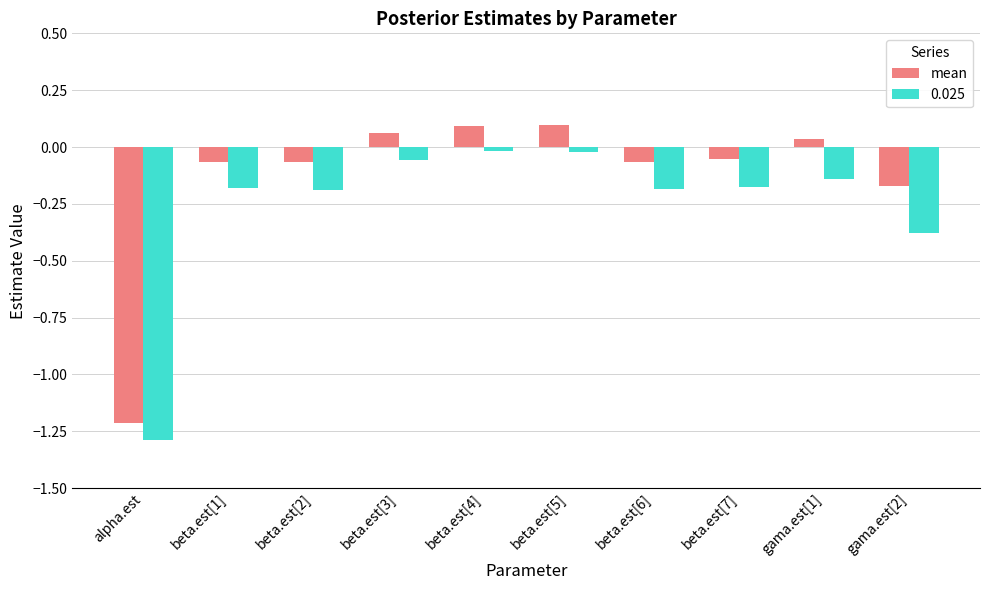

Which category has the lowest value in the 0.025 series?

alpha.est